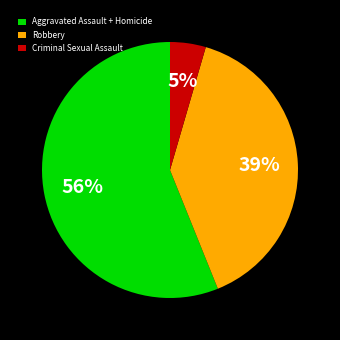

To the nearest percent, what portion does Criminal Sexual Assault represent?

5%